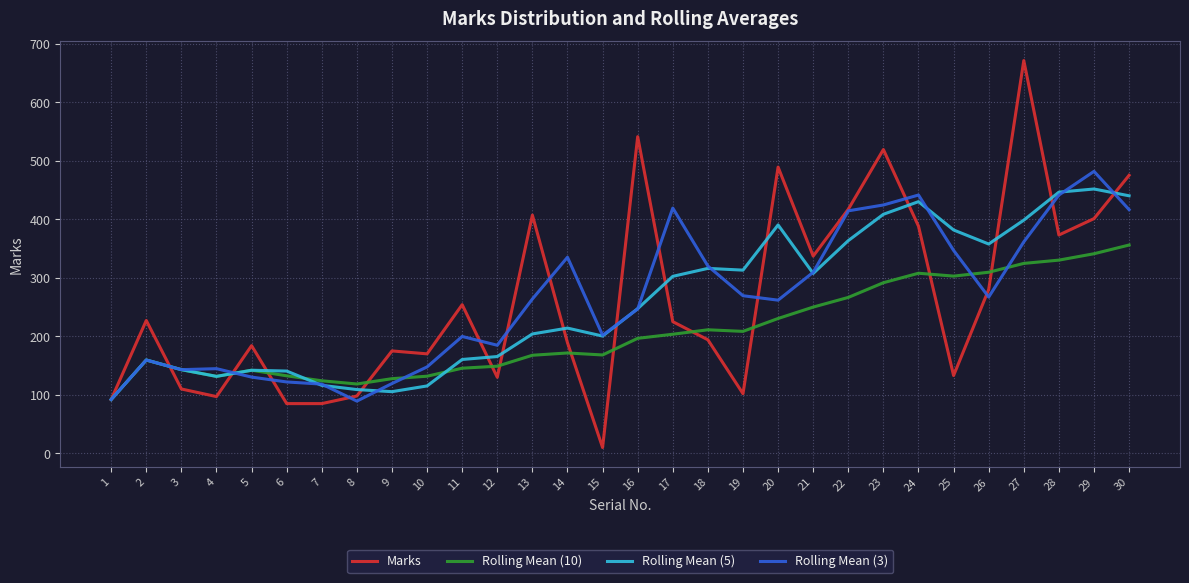

What value does the Marks series have at 19?

102.0